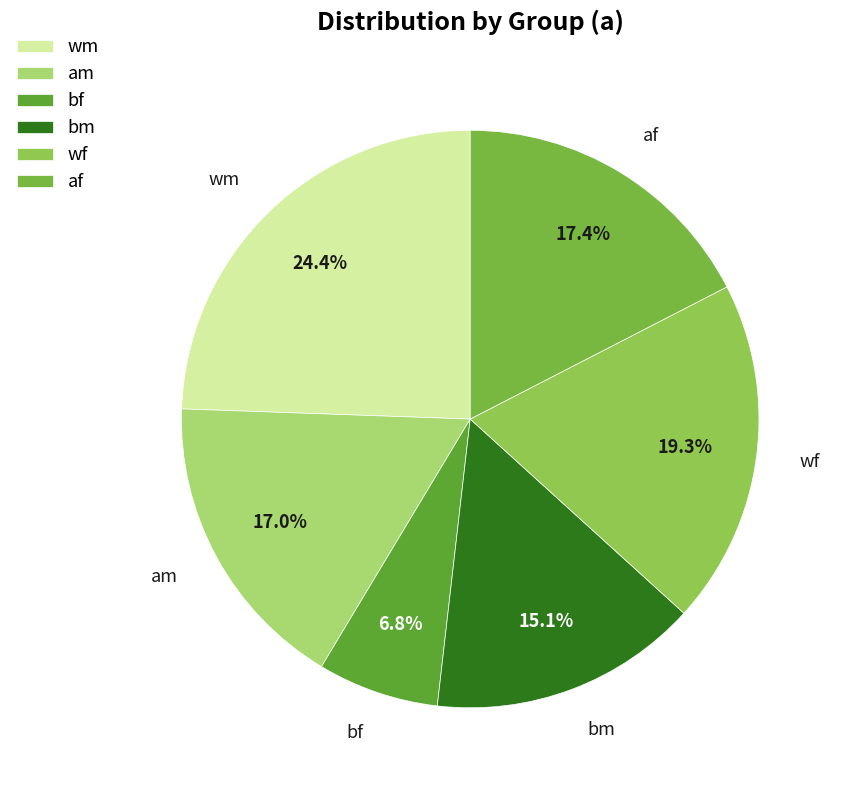

Do bm and wm together represent more than half of the pie?

No